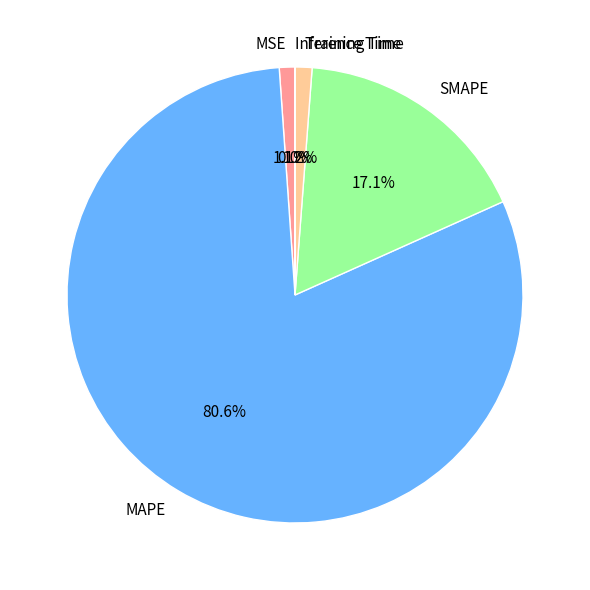

Which category has the biggest portion of the pie?

MAPE